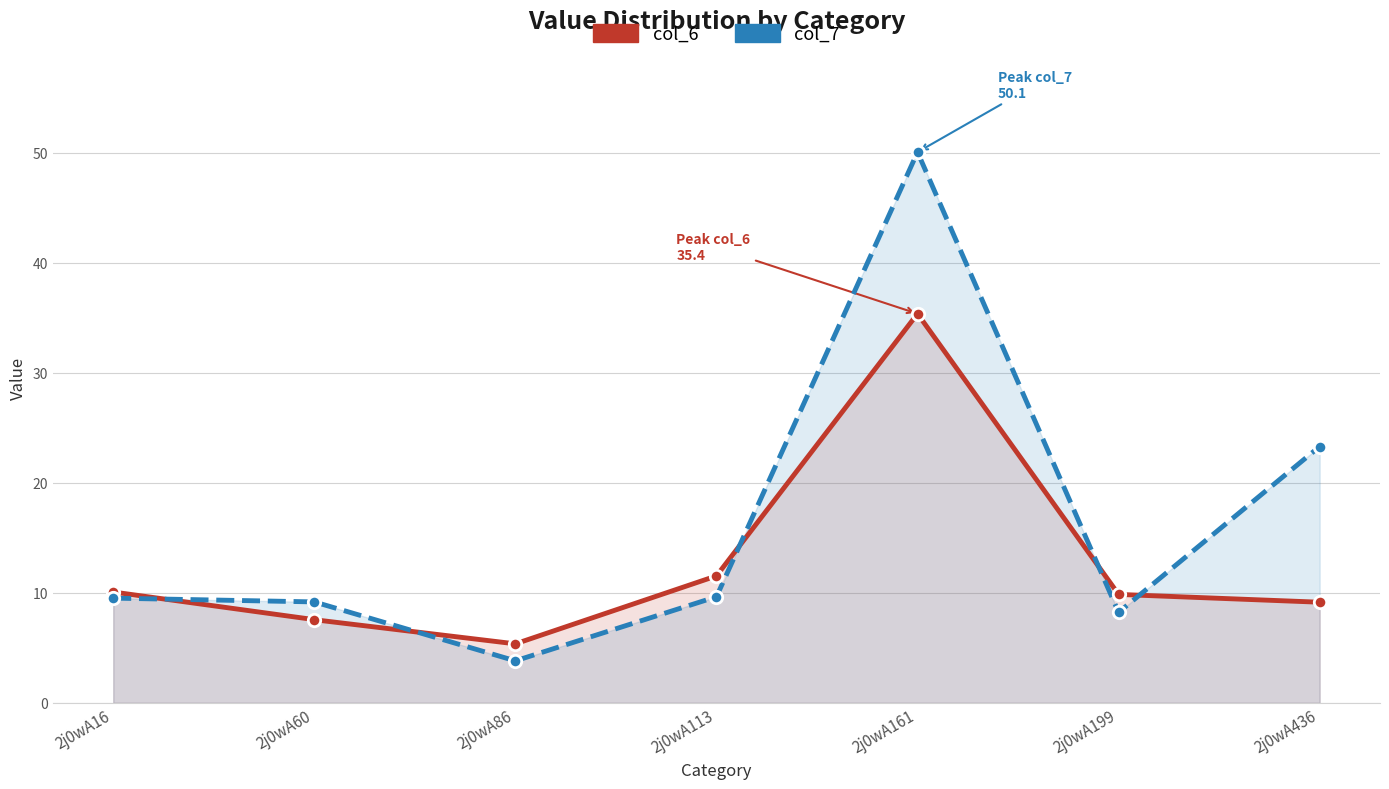

At which category is the sum across all series the highest?

2j0wA161